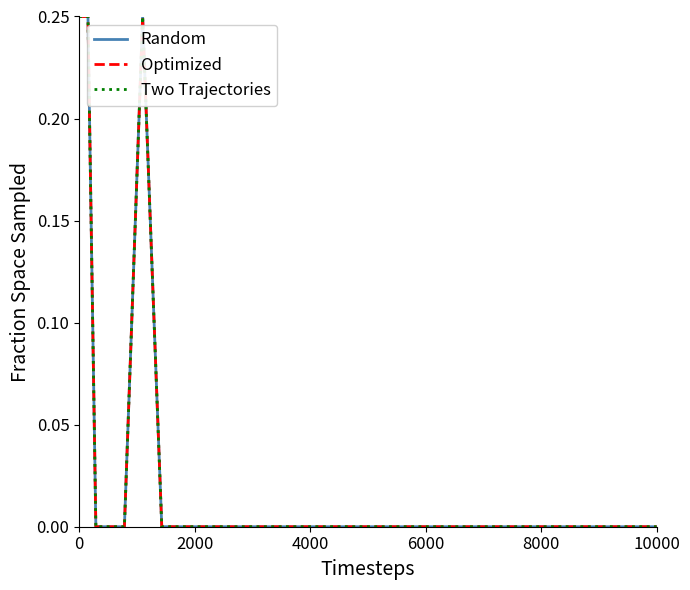

Is this an area chart (filled region under the line)?

No